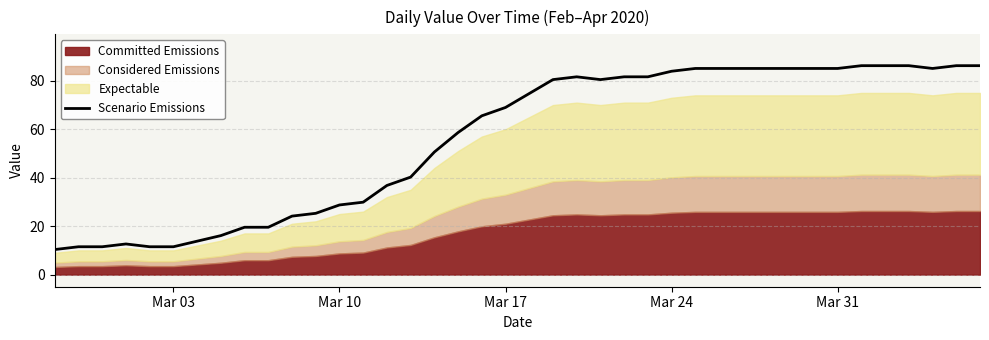

Does the chart have visible grid lines?

Yes